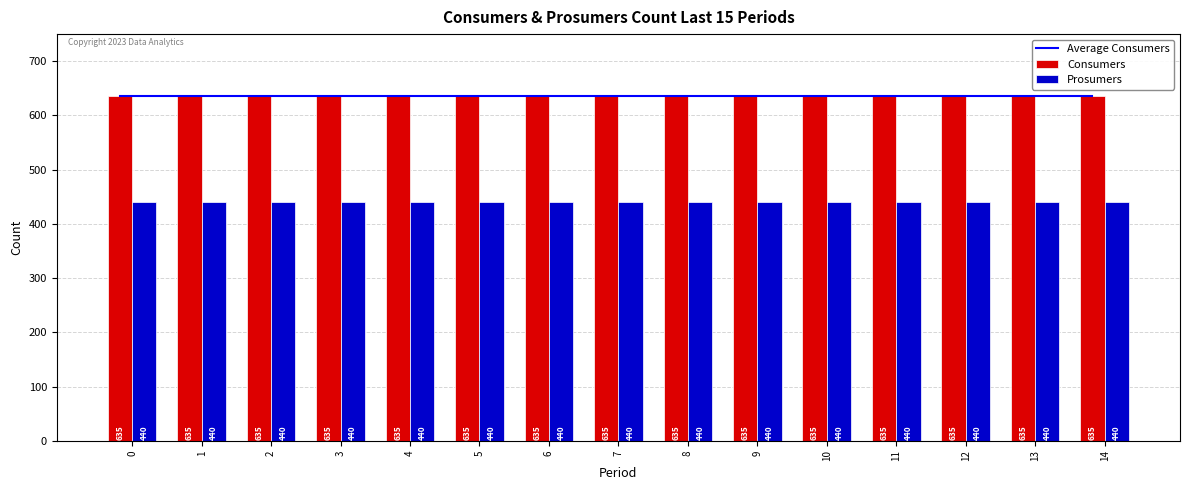

Which series has the largest total across all categories?

Average Consumers